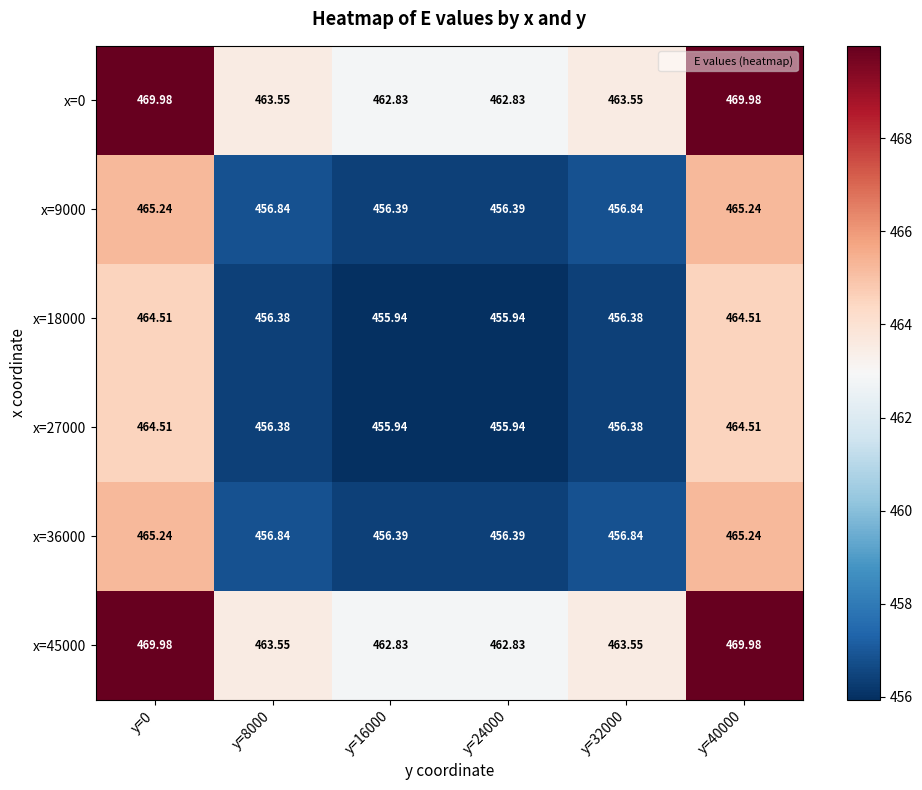

Reading left to right, extract all data points from this chart.

x=0: y=0=470.0	y=8000=463.6	y=16000=462.8	y=24000=462.8	y=32000=463.6	y=40000=470.0
x=9000: y=0=465.2	y=8000=456.8	y=16000=456.4	y=24000=456.4	y=32000=456.8	y=40000=465.2
x=18000: y=0=464.5	y=8000=456.4	y=16000=455.9	y=24000=455.9	y=32000=456.4	y=40000=464.5
x=27000: y=0=464.5	y=8000=456.4	y=16000=455.9	y=24000=455.9	y=32000=456.4	y=40000=464.5
x=36000: y=0=465.2	y=8000=456.8	y=16000=456.4	y=24000=456.4	y=32000=456.8	y=40000=465.2
x=45000: y=0=470.0	y=8000=463.6	y=16000=462.8	y=24000=462.8	y=32000=463.6	y=40000=470.0